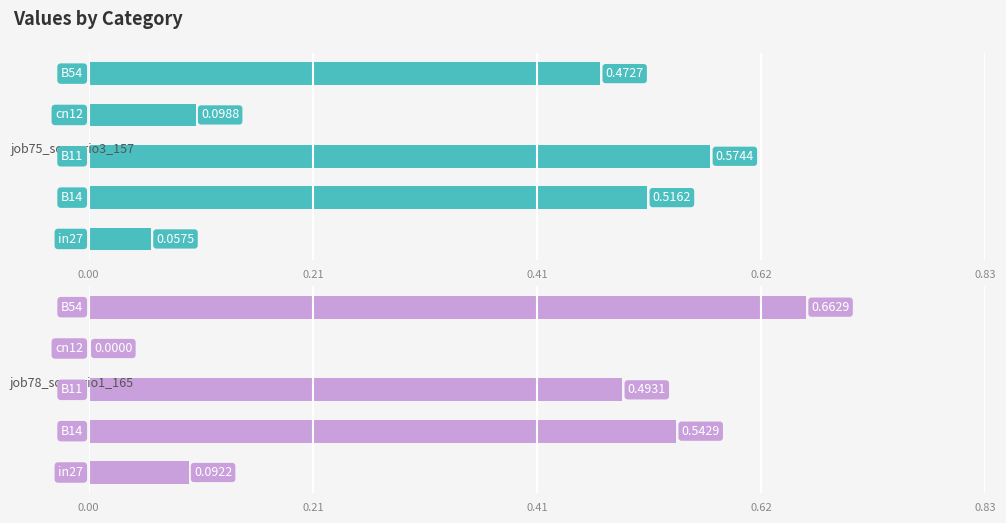

What is the sum of all job78_scenario1_165 values?

1.8